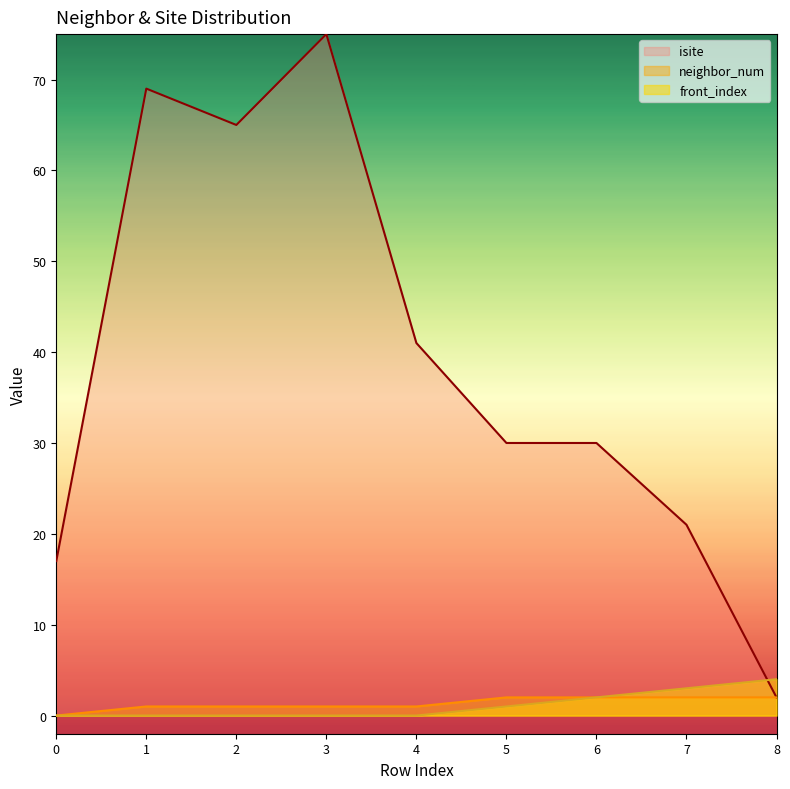

What is the sum of all front_index values?

10